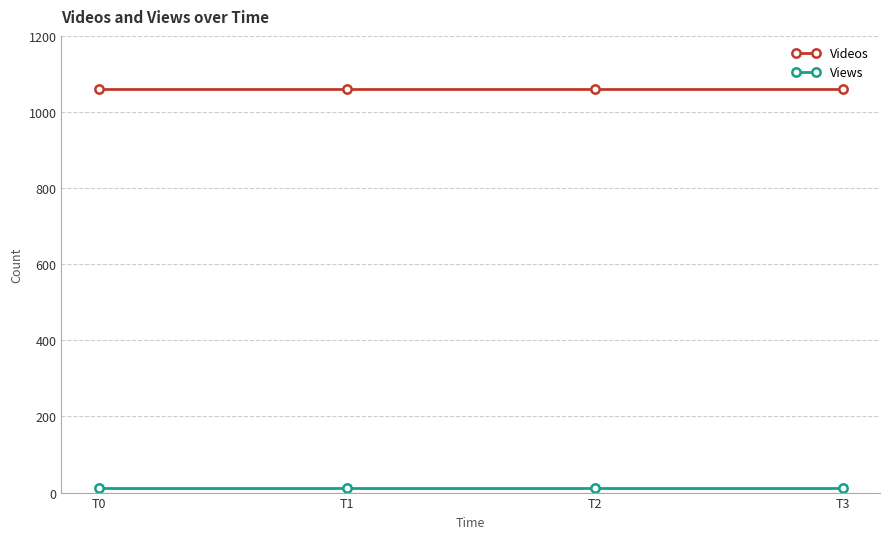

Is it true that Views equals 13 at T0?

True